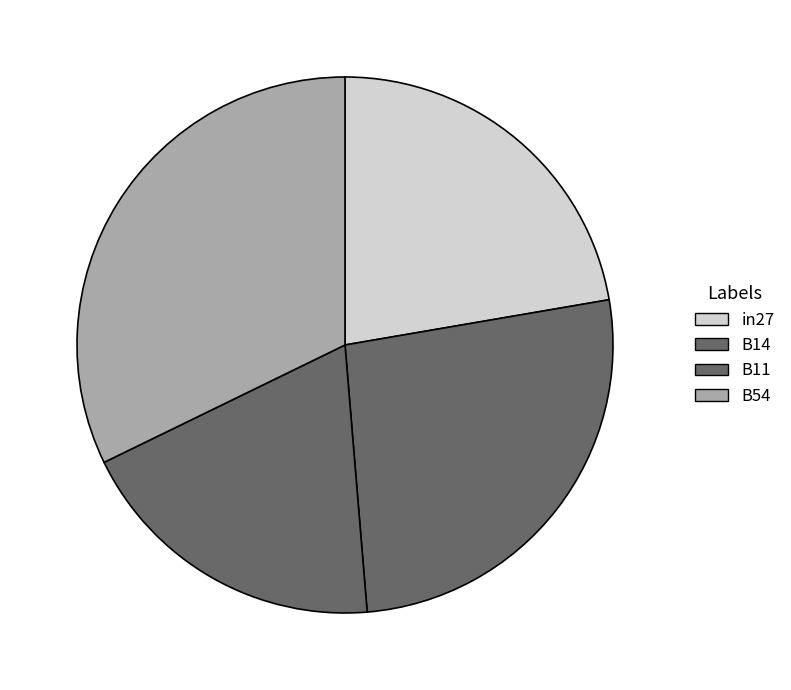

How many segments does this pie chart have?

4